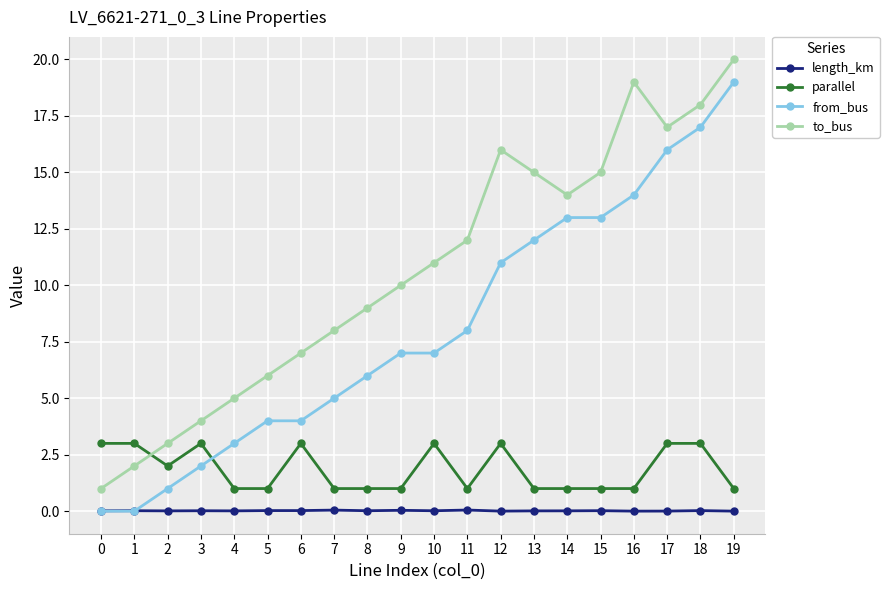

At how many categories does at least one series exceed 0?

20